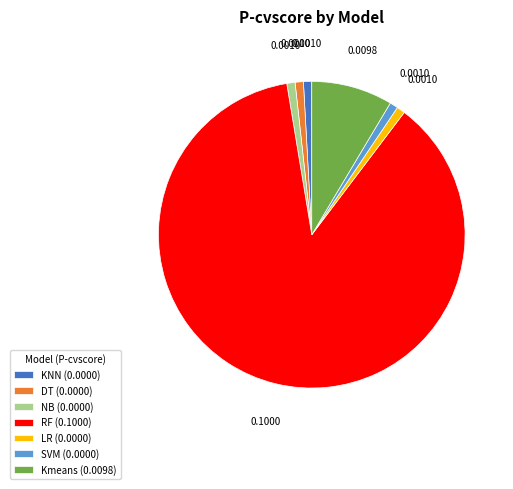

Does KNN (0.0000) account for over 50% of the chart?

No